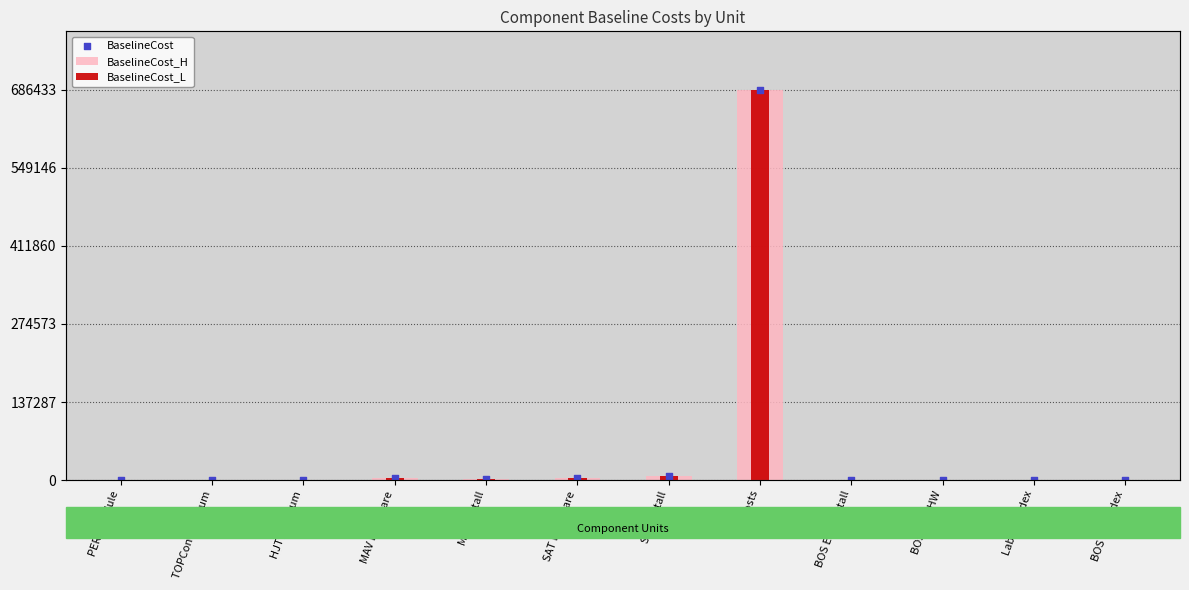

Which series has the largest total across all categories?

BaselineCost_H